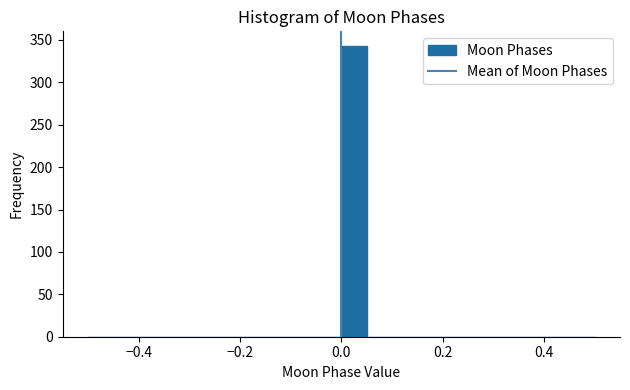

Around what value on the x-axis is the tallest bar? Give the approximate position of its centre, as read against the axis.

0.02